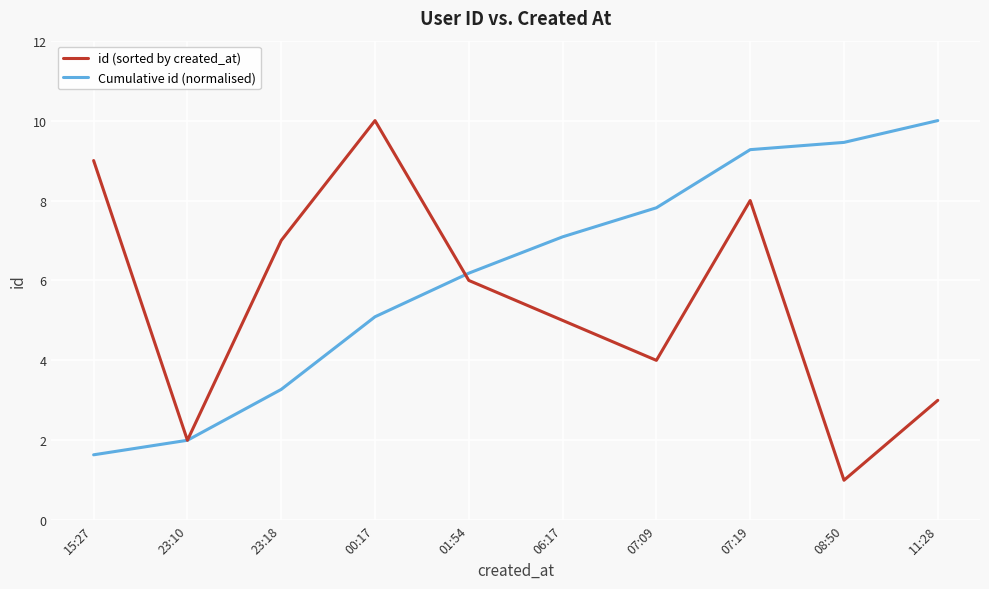

What is the minimum value shown in the chart?

1.0